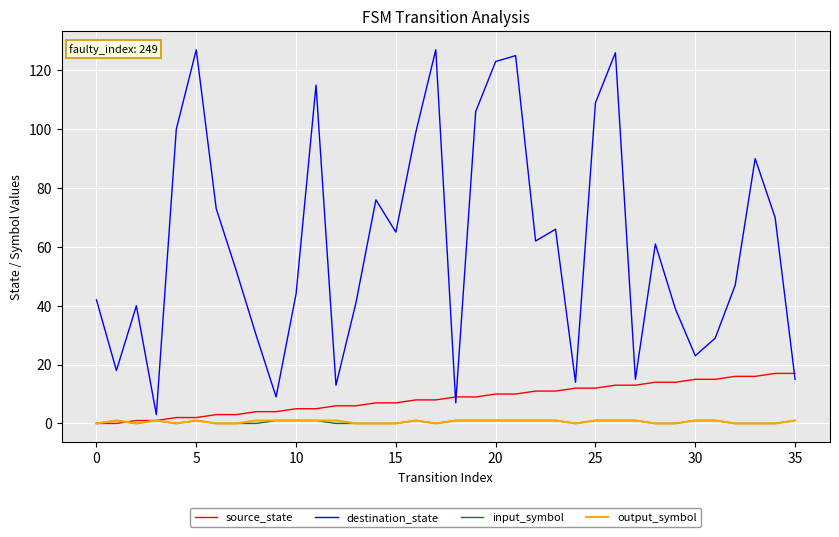

Which series has the widest spread of values?

destination_state